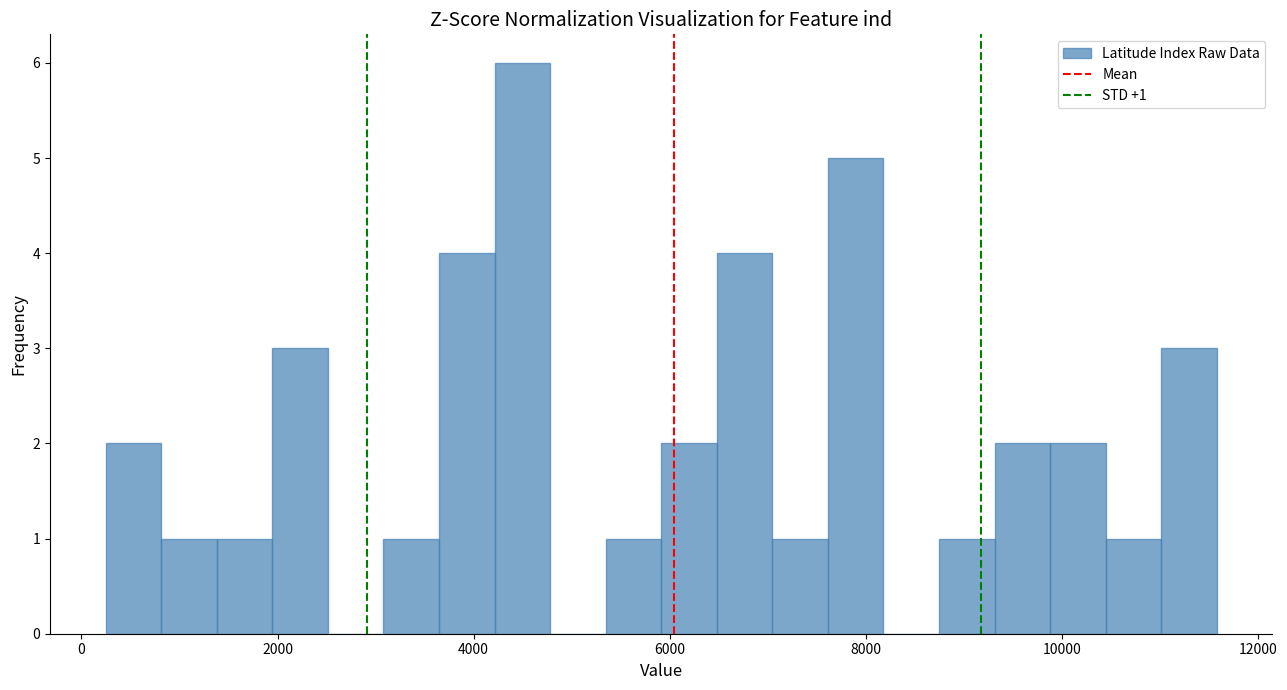

Read against the x-axis, roughly where is the centre of the tallest bar?

4400